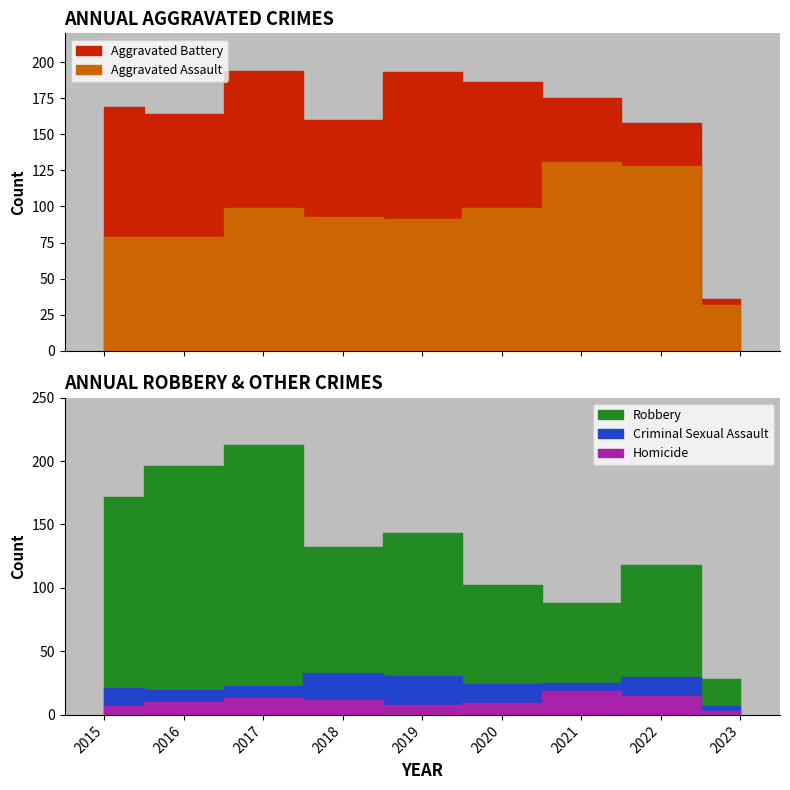

Where is the first local maximum for Aggravated Assault?

2017